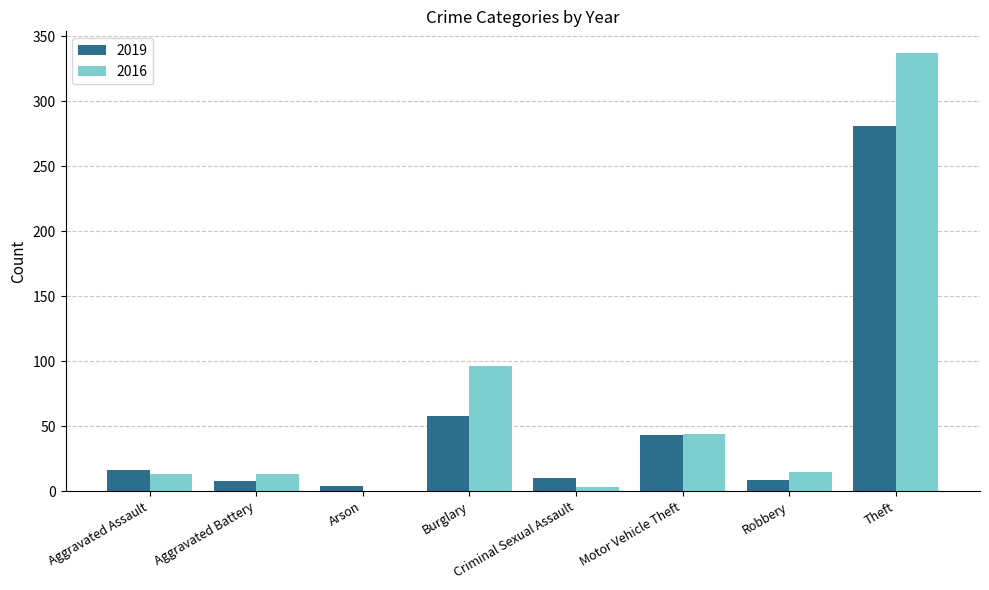

How many groups of bars are there?

8